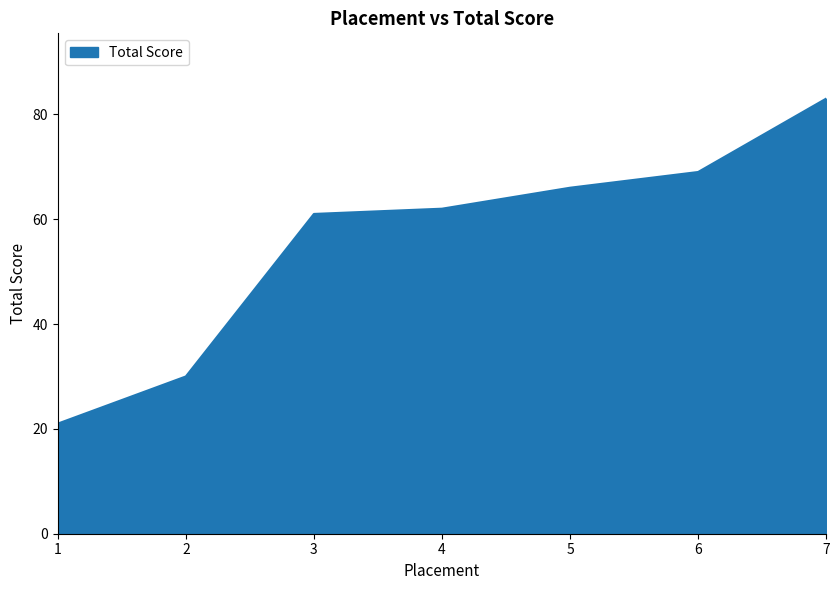

What value does the data have at 3, to the nearest 5?

60